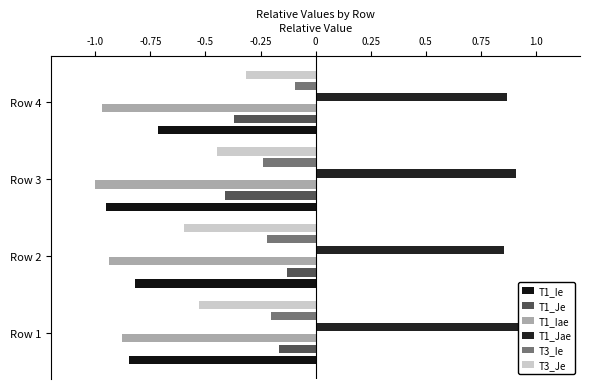

How many groups of bars are there?

4